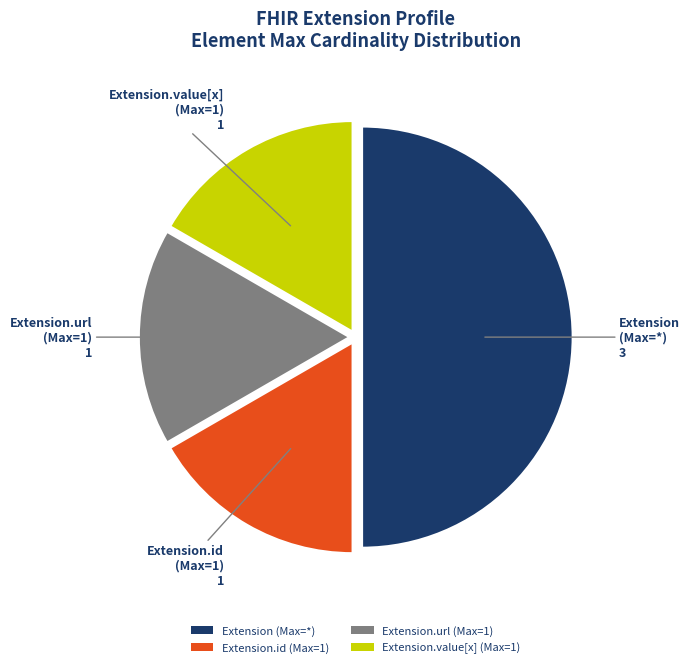

True or false: Extension.id (Max=1) accounts for 17% of the total.

True